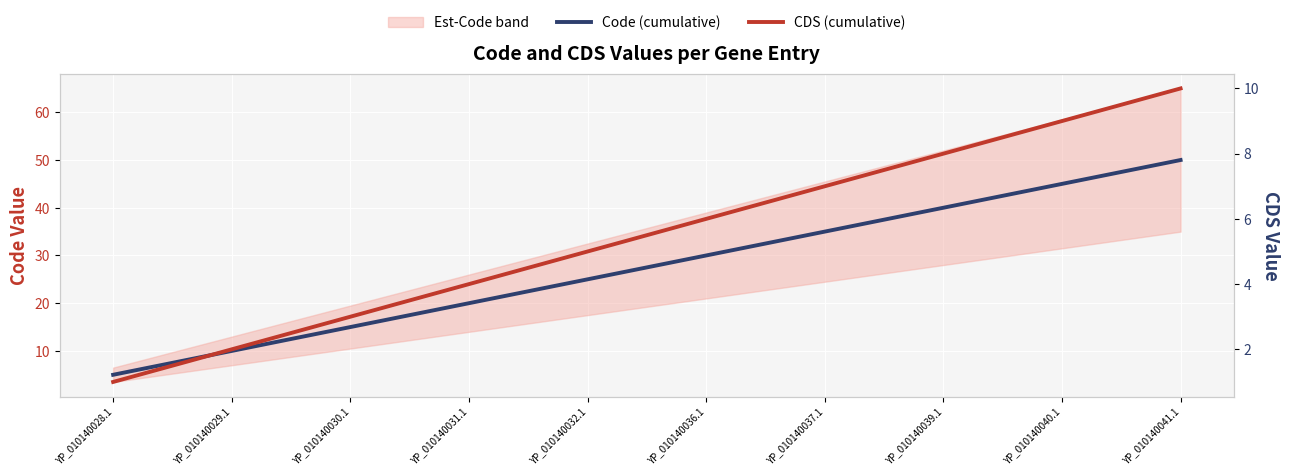

True or false: CDS (cumulative) and Code (cumulative) intersect in this chart.

False